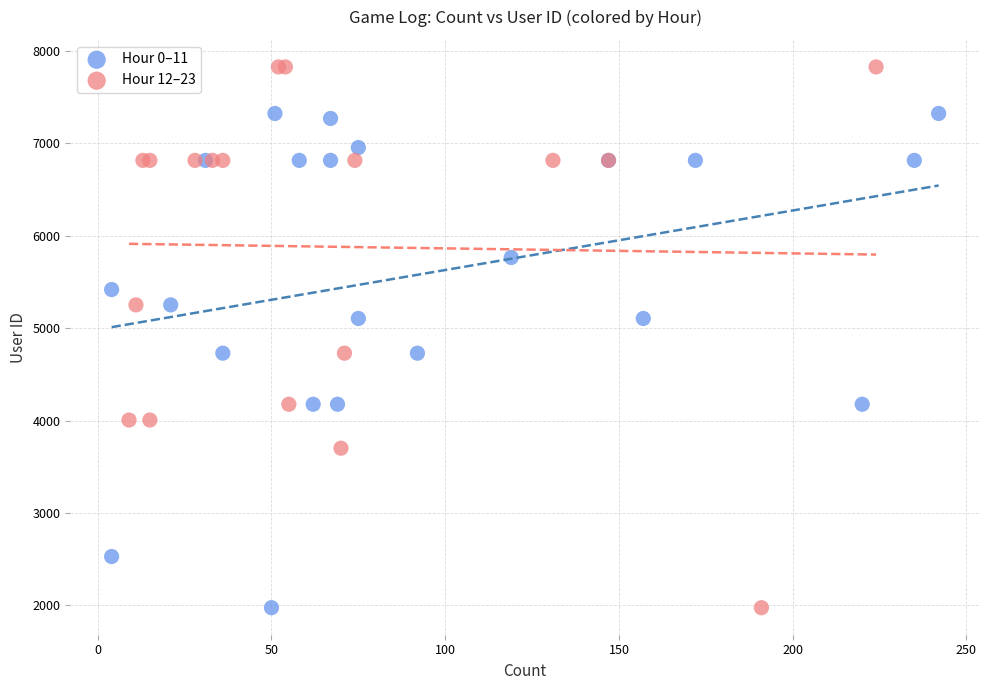

Which series reaches the maximum Y coordinate?

Hour 12–23